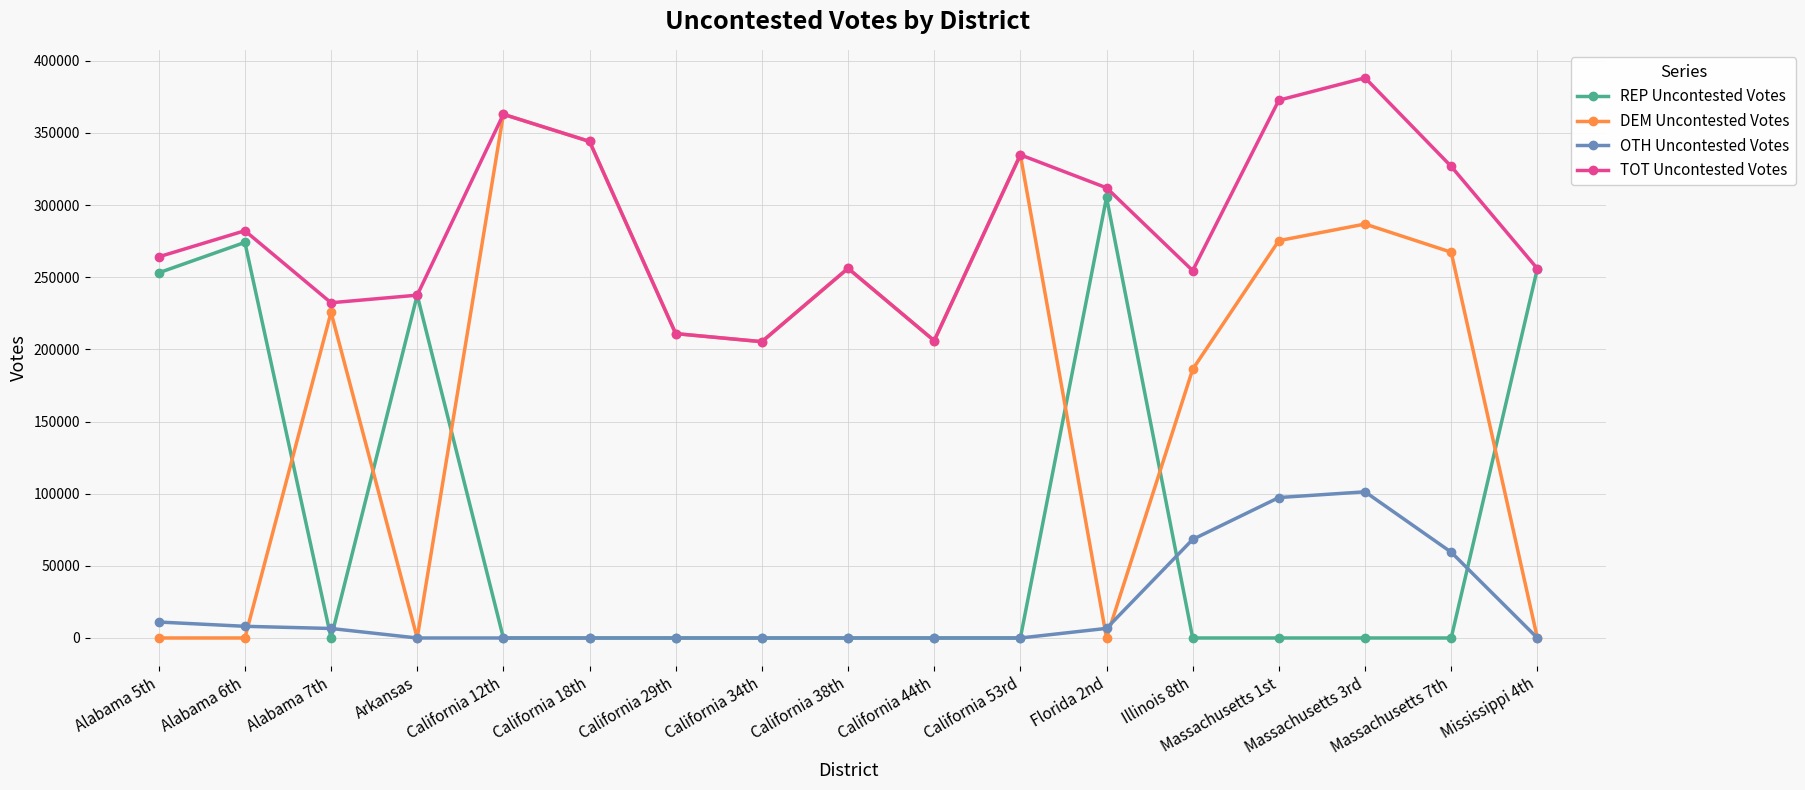

True or false: OTH Uncontested Votes and DEM Uncontested Votes intersect in this chart.

True